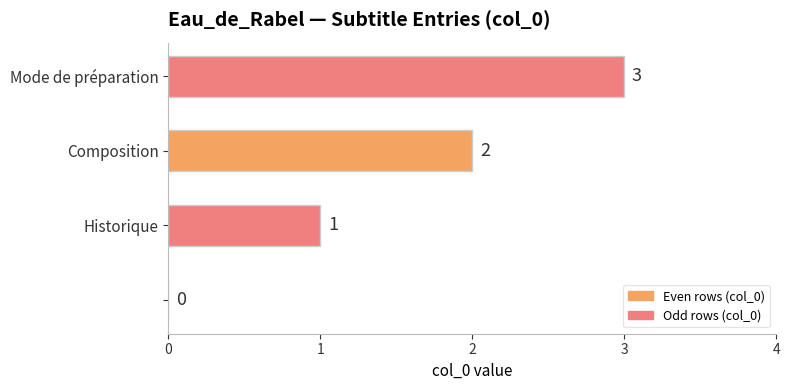

How many values are between 1 and 3?

3